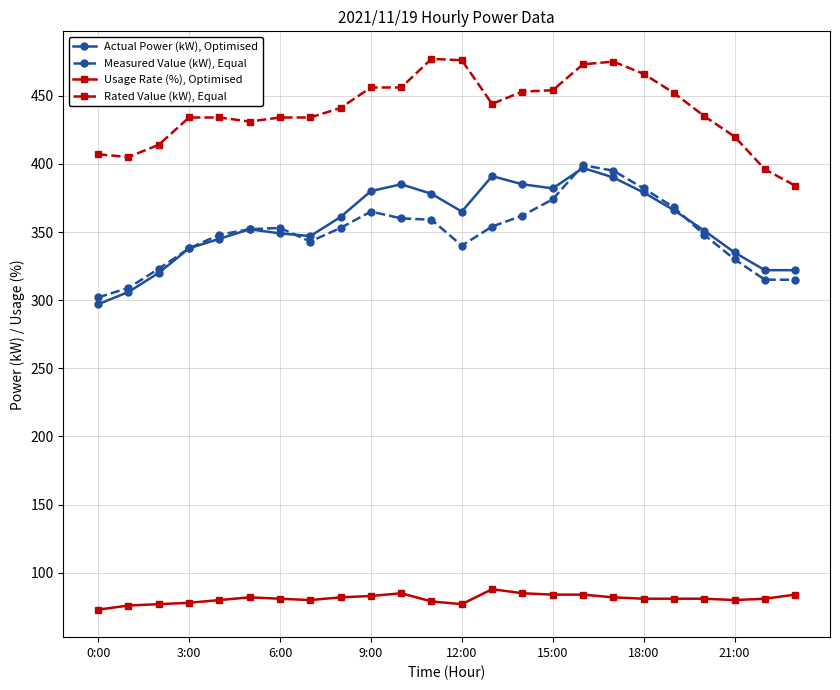

True or false: Usage Rate (%), Optimised and Actual Power (kW), Optimised cross at least once.

False